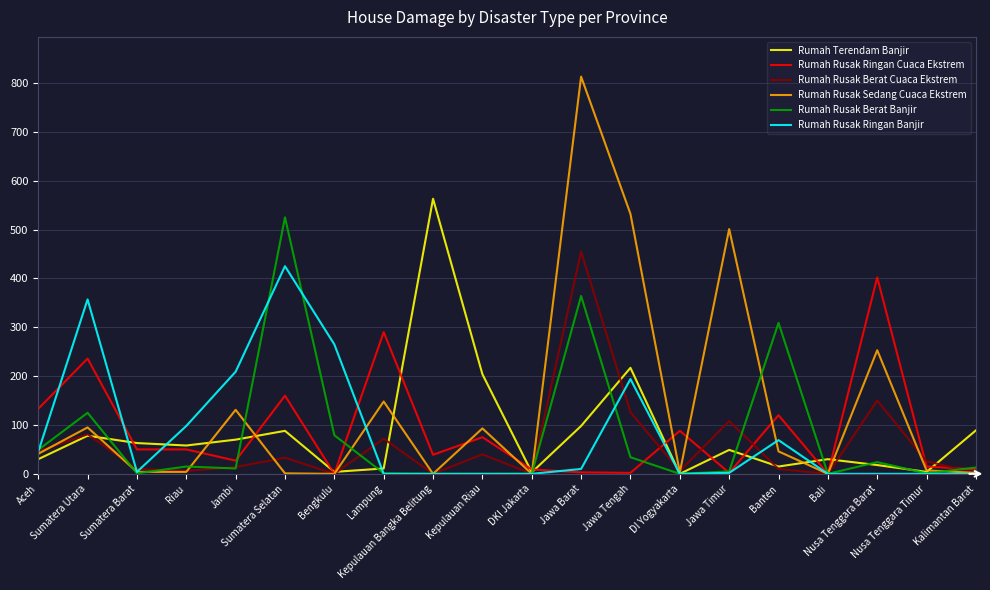

Between Lampung and DKI Jakarta, which series saw the biggest shift?

Rumah Rusak Ringan Cuaca Ekstrem